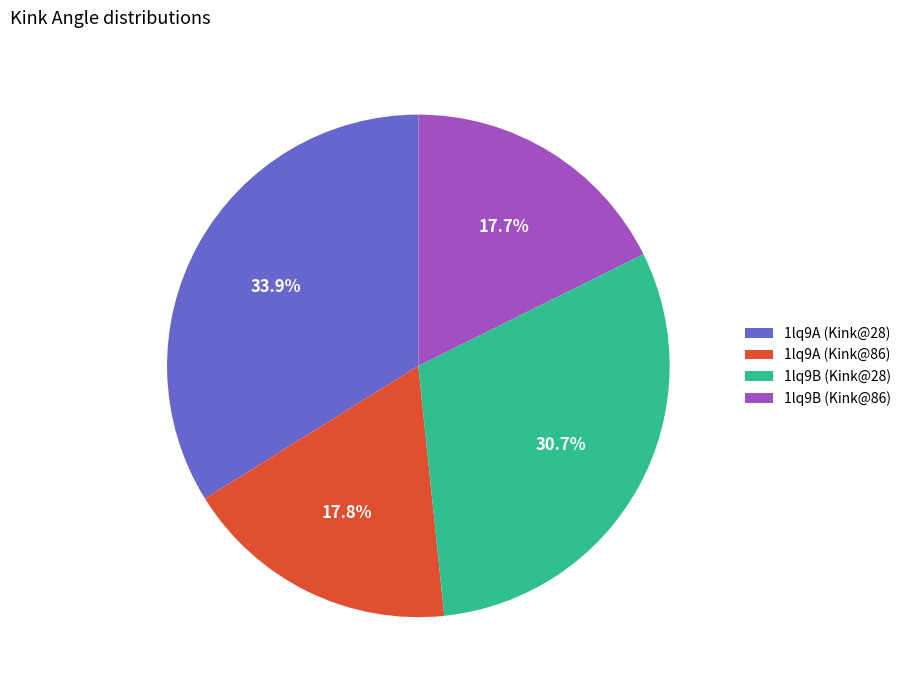

What percentage is the 1lq9A (Kink@86) slice, to the nearest percent?

18%